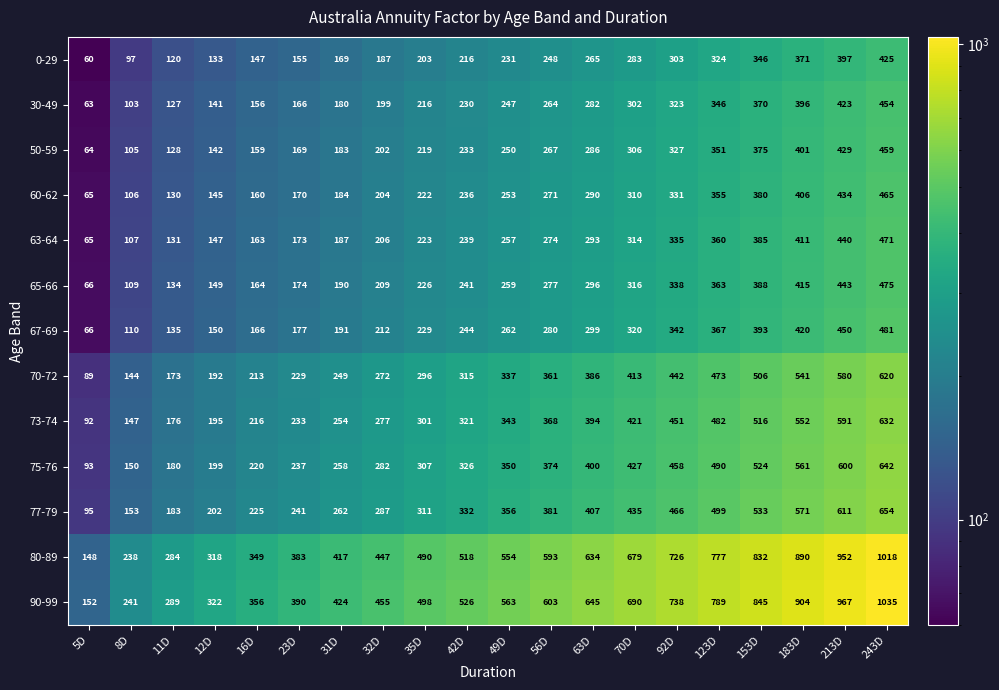

At which label does 0-29 reach its peak?

243D